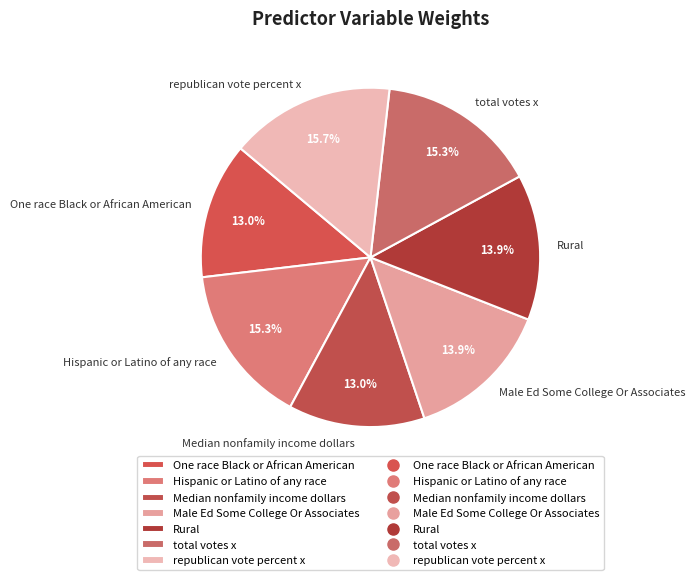

Combined, do Median nonfamily income dollars and Hispanic or Latino of any race account for over 50%?

No